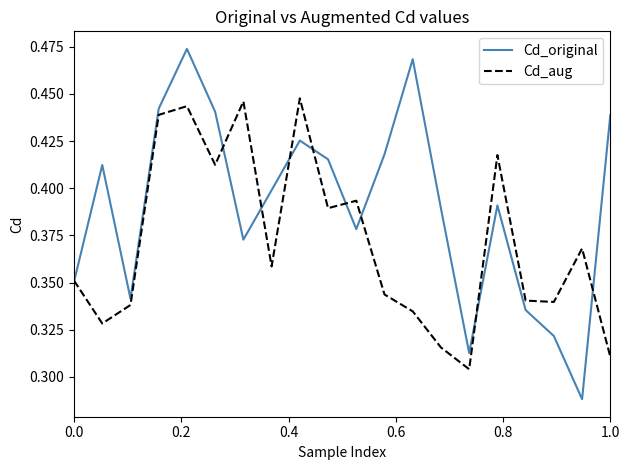

Which series has the largest total across all categories?

Cd_original